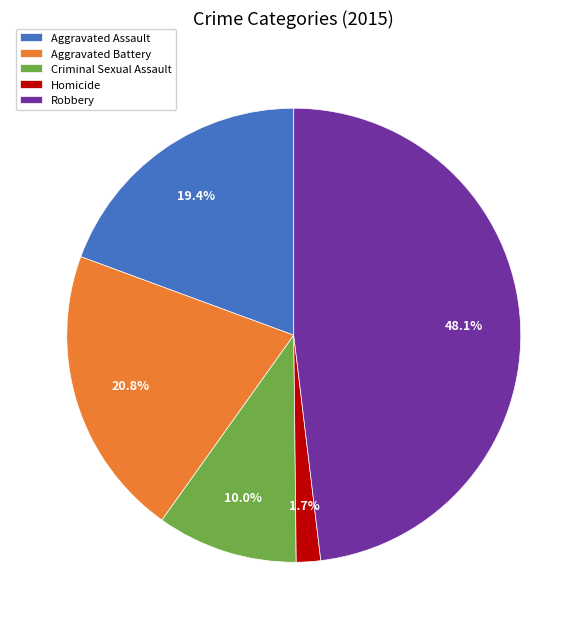

Is there a majority slice in this chart?

No